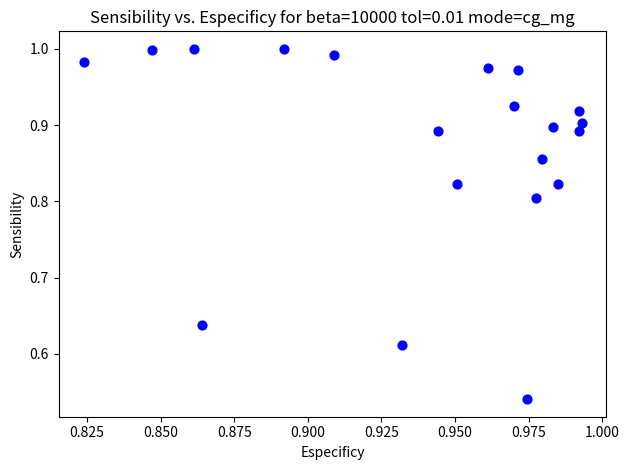

Count the number of points in this scatter plot.

20